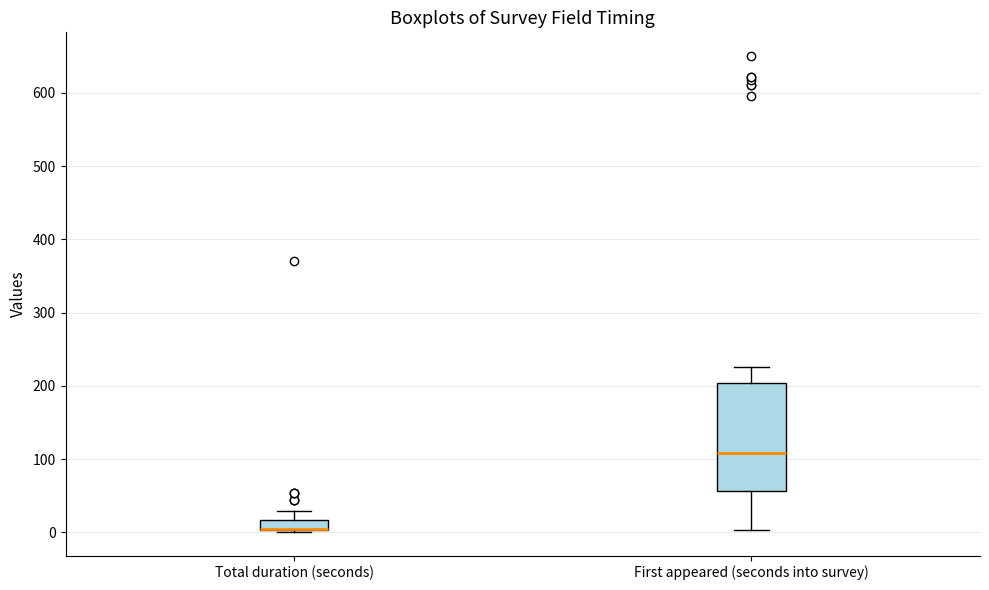

Where does the median line of the box for First appeared (seconds into survey) sit on the y-axis? The values are not printed on the chart, so give them approximately, as read against the axis.

110